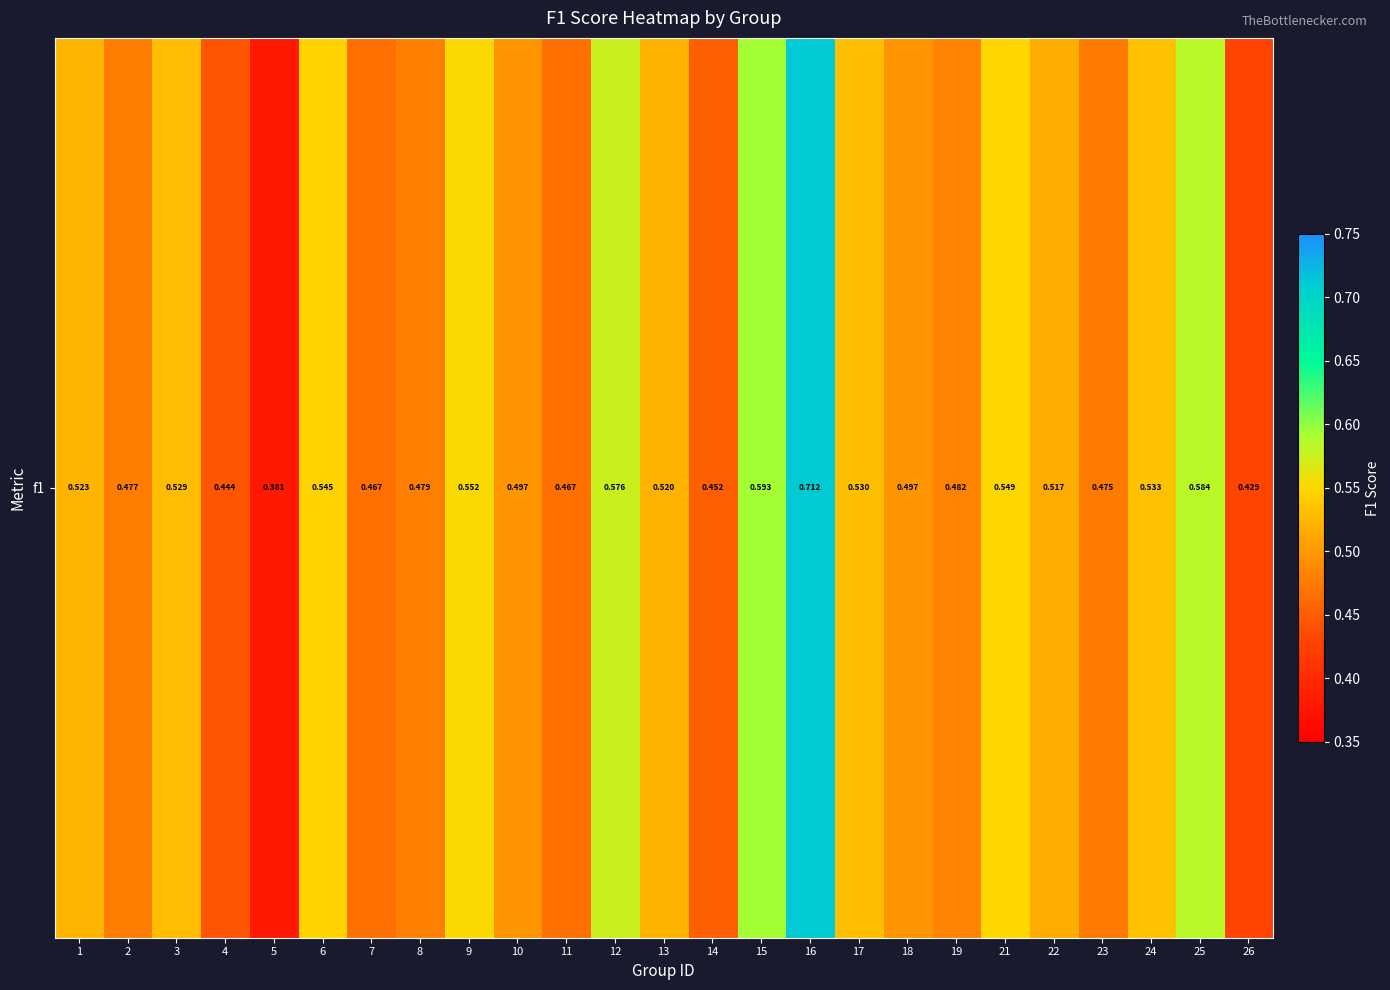

List the labels in order of value, largest first.

16, 15, 25, 12, 9, 21, 6, 24, 17, 3, 1, 13, 22, 10, 18, 19, 8, 2, 23, 11, 7, 14, 4, 26, 5